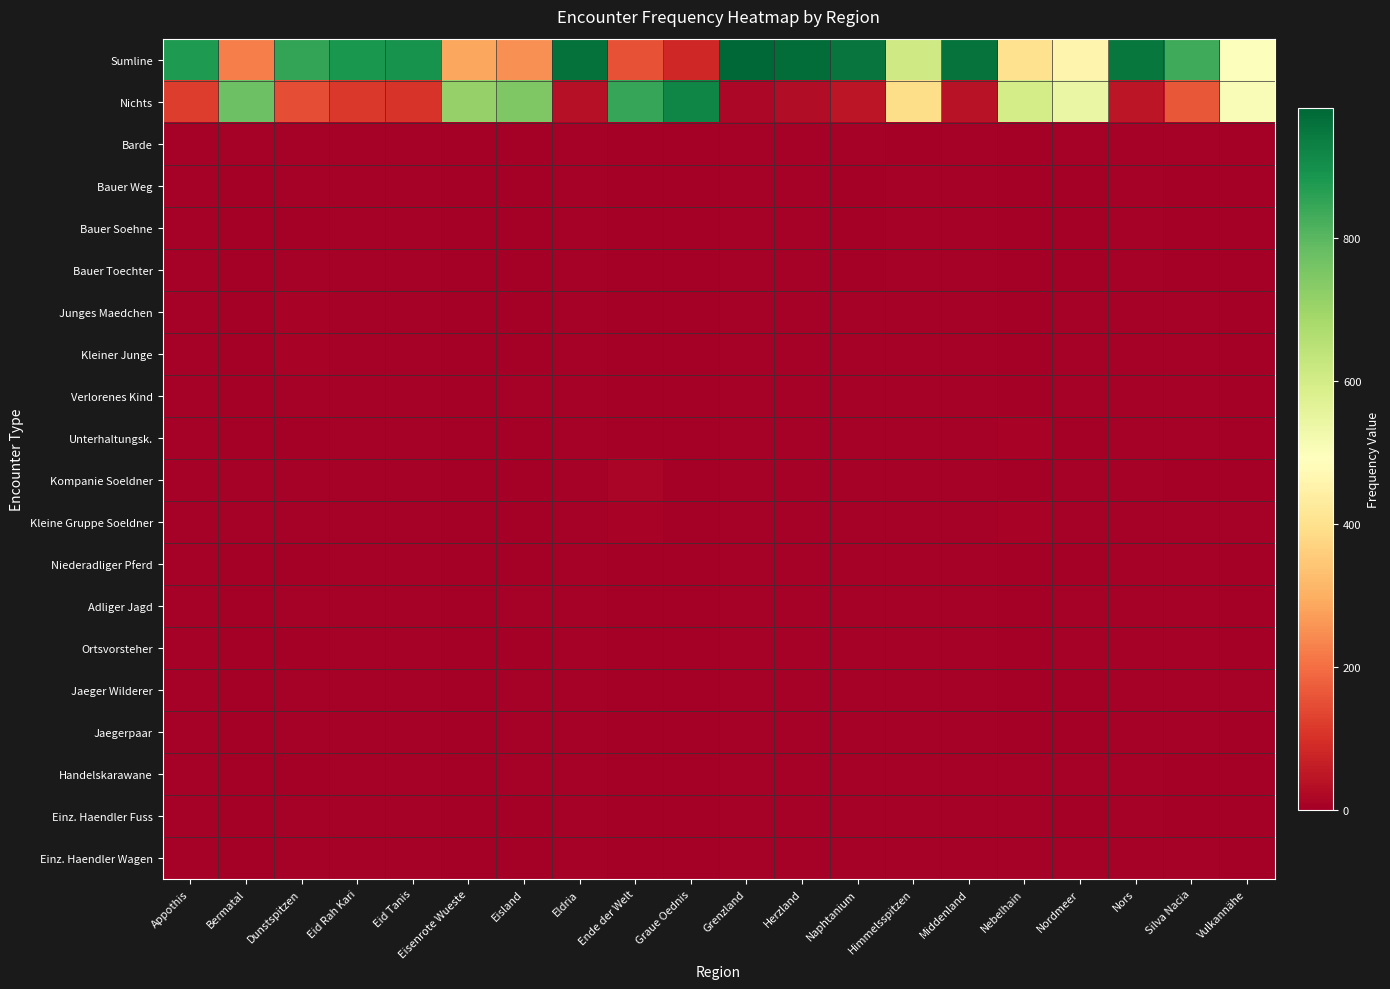

Reading left to right, list all the values displayed in this chart.

Sumline: Appothis=878	Bermatal=226	Dunstspitzen=852	Eid Rah Kari=887	Eid Tanis=893	Eisenrote Wueste=286	Eisland=252	Eldria=963	Ende der Welt=154	Graue Oednis=81	Grenzland=983	Herzland=970	Naphtanium=953	Himmelsspitzen=609	Middenland=958	Nebelhain=403	Nordmeer=458	Nors=952	Silva Nacia=837	Vulkannähe=496
Nichts: Appothis=122	Bermatal=774	Dunstspitzen=148	Eid Rah Kari=113	Eid Tanis=107	Eisenrote Wueste=714	Eisland=748	Eldria=37	Ende der Welt=846	Graue Oednis=919	Grenzland=17	Herzland=30	Naphtanium=47	Himmelsspitzen=391	Middenland=42	Nebelhain=597	Nordmeer=542	Nors=48	Silva Nacia=163	Vulkannähe=504
Barde: Appothis=7	Bermatal=7	Dunstspitzen=4	Eid Rah Kari=7	Eid Tanis=7	Eisenrote Wueste=1	Eisland=0	Eldria=7	Ende der Welt=0	Graue Oednis=0	Grenzland=7	Herzland=7	Naphtanium=4	Himmelsspitzen=3	Middenland=7	Nebelhain=1	Nordmeer=7	Nors=7	Silva Nacia=7	Vulkannähe=2
Bauer Weg: Appothis=7	Bermatal=1	Dunstspitzen=4	Eid Rah Kari=7	Eid Tanis=7	Eisenrote Wueste=1	Eisland=0	Eldria=7	Ende der Welt=0	Graue Oednis=0	Grenzland=7	Herzland=7	Naphtanium=2	Himmelsspitzen=4	Middenland=7	Nebelhain=0	Nordmeer=3	Nors=7	Silva Nacia=2	Vulkannähe=0
Bauer Soehne: Appothis=7	Bermatal=1	Dunstspitzen=3	Eid Rah Kari=7	Eid Tanis=7	Eisenrote Wueste=1	Eisland=0	Eldria=7	Ende der Welt=0	Graue Oednis=0	Grenzland=7	Herzland=7	Naphtanium=2	Himmelsspitzen=4	Middenland=7	Nebelhain=0	Nordmeer=3	Nors=7	Silva Nacia=2	Vulkannähe=0
Bauer Toechter: Appothis=7	Bermatal=1	Dunstspitzen=4	Eid Rah Kari=7	Eid Tanis=7	Eisenrote Wueste=1	Eisland=0	Eldria=7	Ende der Welt=0	Graue Oednis=0	Grenzland=7	Herzland=7	Naphtanium=3	Himmelsspitzen=4	Middenland=7	Nebelhain=0	Nordmeer=3	Nors=7	Silva Nacia=2	Vulkannähe=0
Junges Maedchen: Appothis=7	Bermatal=1	Dunstspitzen=8	Eid Rah Kari=7	Eid Tanis=7	Eisenrote Wueste=1	Eisland=0	Eldria=7	Ende der Welt=1	Graue Oednis=0	Grenzland=7	Herzland=7	Naphtanium=7	Himmelsspitzen=4	Middenland=7	Nebelhain=0	Nordmeer=7	Nors=7	Silva Nacia=7	Vulkannähe=2
Kleiner Junge: Appothis=7	Bermatal=1	Dunstspitzen=9	Eid Rah Kari=7	Eid Tanis=7	Eisenrote Wueste=1	Eisland=0	Eldria=7	Ende der Welt=1	Graue Oednis=0	Grenzland=7	Herzland=7	Naphtanium=7	Himmelsspitzen=4	Middenland=7	Nebelhain=0	Nordmeer=7	Nors=7	Silva Nacia=7	Vulkannähe=2
Verlorenes Kind: Appothis=7	Bermatal=1	Dunstspitzen=7	Eid Rah Kari=7	Eid Tanis=7	Eisenrote Wueste=1	Eisland=7	Eldria=7	Ende der Welt=1	Graue Oednis=0	Grenzland=7	Herzland=7	Naphtanium=7	Himmelsspitzen=4	Middenland=7	Nebelhain=2	Nordmeer=7	Nors=7	Silva Nacia=7	Vulkannähe=2
Unterhaltungsk.: Appothis=7	Bermatal=1	Dunstspitzen=2	Eid Rah Kari=7	Eid Tanis=7	Eisenrote Wueste=0	Eisland=0	Eldria=7	Ende der Welt=0	Graue Oednis=0	Grenzland=7	Herzland=7	Naphtanium=7	Himmelsspitzen=4	Middenland=7	Nebelhain=11	Nordmeer=3	Nors=7	Silva Nacia=7	Vulkannähe=1
Kompanie Soeldner: Appothis=7	Bermatal=7	Dunstspitzen=7	Eid Rah Kari=7	Eid Tanis=7	Eisenrote Wueste=3	Eisland=0	Eldria=7	Ende der Welt=14	Graue Oednis=0	Grenzland=7	Herzland=7	Naphtanium=7	Himmelsspitzen=4	Middenland=7	Nebelhain=2	Nordmeer=5	Nors=7	Silva Nacia=2	Vulkannähe=2
Kleine Gruppe Soeldner: Appothis=7	Bermatal=7	Dunstspitzen=4	Eid Rah Kari=7	Eid Tanis=7	Eisenrote Wueste=3	Eisland=0	Eldria=7	Ende der Welt=8	Graue Oednis=0	Grenzland=7	Herzland=7	Naphtanium=7	Himmelsspitzen=4	Middenland=7	Nebelhain=9	Nordmeer=4	Nors=7	Silva Nacia=7	Vulkannähe=5
Niederadliger Pferd: Appothis=7	Bermatal=1	Dunstspitzen=3	Eid Rah Kari=7	Eid Tanis=7	Eisenrote Wueste=0	Eisland=0	Eldria=7	Ende der Welt=1	Graue Oednis=0	Grenzland=7	Herzland=7	Naphtanium=7	Himmelsspitzen=4	Middenland=7	Nebelhain=1	Nordmeer=2	Nors=7	Silva Nacia=7	Vulkannähe=0
Adliger Jagd: Appothis=7	Bermatal=0	Dunstspitzen=7	Eid Rah Kari=7	Eid Tanis=7	Eisenrote Wueste=1	Eisland=6	Eldria=7	Ende der Welt=1	Graue Oednis=0	Grenzland=7	Herzland=7	Naphtanium=7	Himmelsspitzen=4	Middenland=7	Nebelhain=1	Nordmeer=7	Nors=7	Silva Nacia=7	Vulkannähe=0
Ortsvorsteher: Appothis=7	Bermatal=0	Dunstspitzen=3	Eid Rah Kari=7	Eid Tanis=7	Eisenrote Wueste=2	Eisland=0	Eldria=7	Ende der Welt=0	Graue Oednis=0	Grenzland=7	Herzland=7	Naphtanium=7	Himmelsspitzen=4	Middenland=7	Nebelhain=0	Nordmeer=7	Nors=7	Silva Nacia=7	Vulkannähe=3
Jaeger Wilderer: Appothis=7	Bermatal=2	Dunstspitzen=7	Eid Rah Kari=7	Eid Tanis=7	Eisenrote Wueste=1	Eisland=7	Eldria=7	Ende der Welt=1	Graue Oednis=0	Grenzland=7	Herzland=7	Naphtanium=7	Himmelsspitzen=4	Middenland=7	Nebelhain=0	Nordmeer=3	Nors=7	Silva Nacia=7	Vulkannähe=7
Jaegerpaar: Appothis=7	Bermatal=2	Dunstspitzen=7	Eid Rah Kari=7	Eid Tanis=7	Eisenrote Wueste=2	Eisland=7	Eldria=7	Ende der Welt=1	Graue Oednis=0	Grenzland=7	Herzland=7	Naphtanium=7	Himmelsspitzen=4	Middenland=7	Nebelhain=2	Nordmeer=2	Nors=7	Silva Nacia=7	Vulkannähe=0
Handelskarawane: Appothis=7	Bermatal=0	Dunstspitzen=3	Eid Rah Kari=7	Eid Tanis=7	Eisenrote Wueste=0	Eisland=7	Eldria=7	Ende der Welt=0	Graue Oednis=0	Grenzland=7	Herzland=7	Naphtanium=7	Himmelsspitzen=4	Middenland=7	Nebelhain=4	Nordmeer=7	Nors=7	Silva Nacia=2	Vulkannähe=0
Einz. Haendler Fuss: Appothis=7	Bermatal=0	Dunstspitzen=6	Eid Rah Kari=7	Eid Tanis=7	Eisenrote Wueste=1	Eisland=0	Eldria=7	Ende der Welt=0	Graue Oednis=0	Grenzland=7	Herzland=7	Naphtanium=7	Himmelsspitzen=4	Middenland=7	Nebelhain=7	Nordmeer=3	Nors=7	Silva Nacia=1	Vulkannähe=2
Einz. Haendler Wagen: Appothis=7	Bermatal=0	Dunstspitzen=7	Eid Rah Kari=7	Eid Tanis=7	Eisenrote Wueste=0	Eisland=0	Eldria=7	Ende der Welt=0	Graue Oednis=0	Grenzland=7	Herzland=7	Naphtanium=7	Himmelsspitzen=4	Middenland=7	Nebelhain=7	Nordmeer=7	Nors=7	Silva Nacia=7	Vulkannähe=2